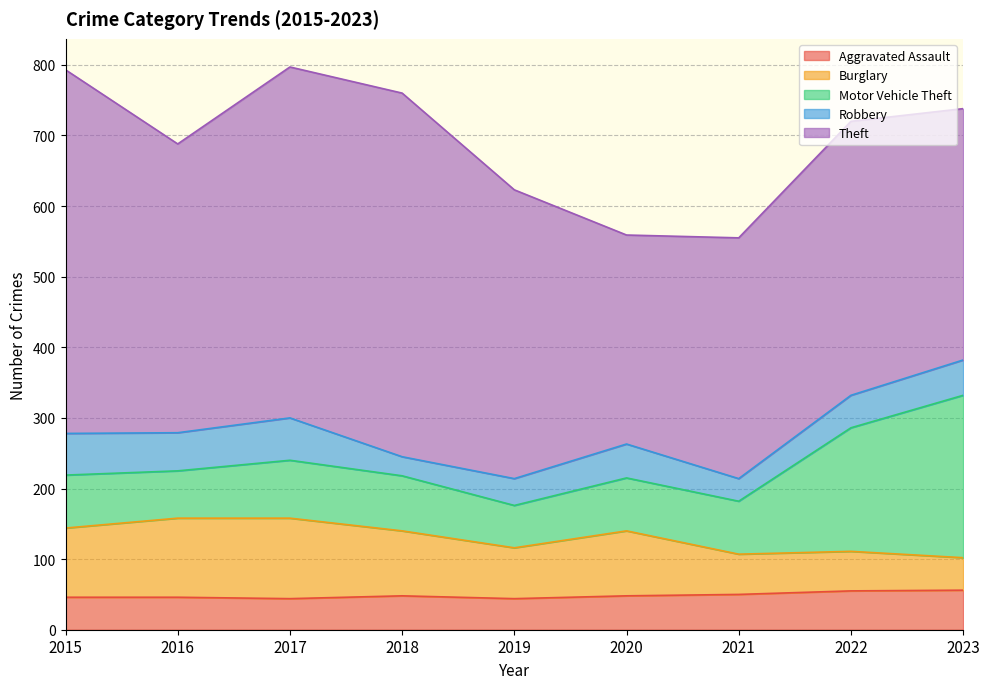

Between which two adjacent categories do Burglary and Robbery first intersect?

2022 and 2023